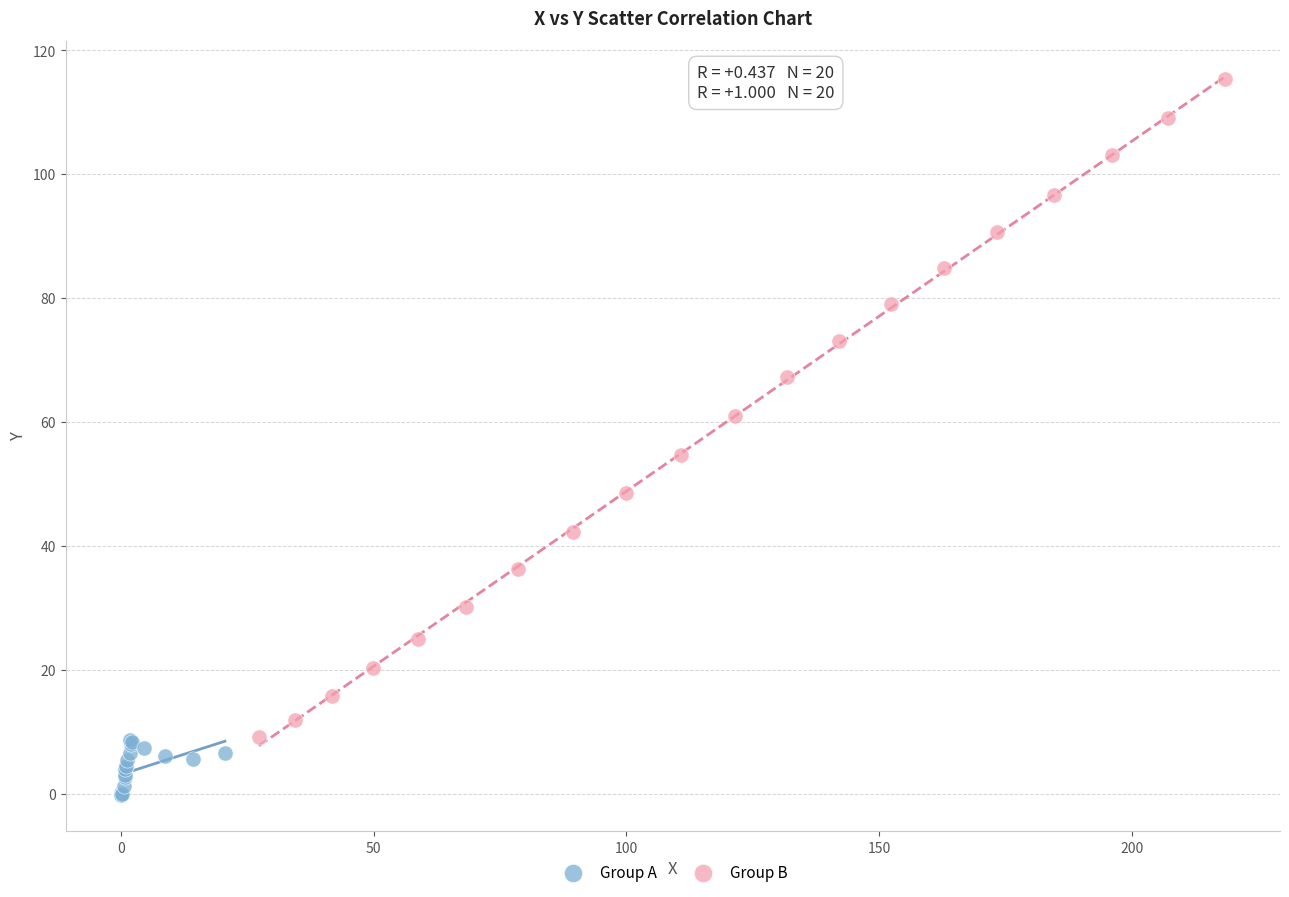

Which series contains the highest Y value?

Group B